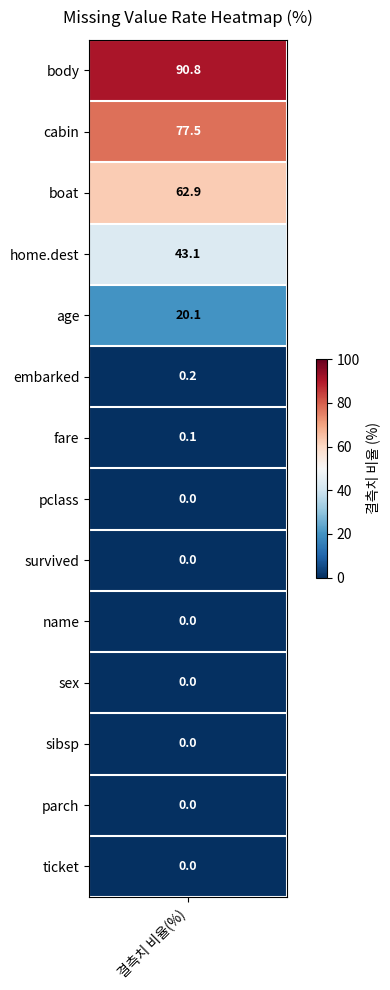

What is the difference between the maximum and minimum values?

90.8